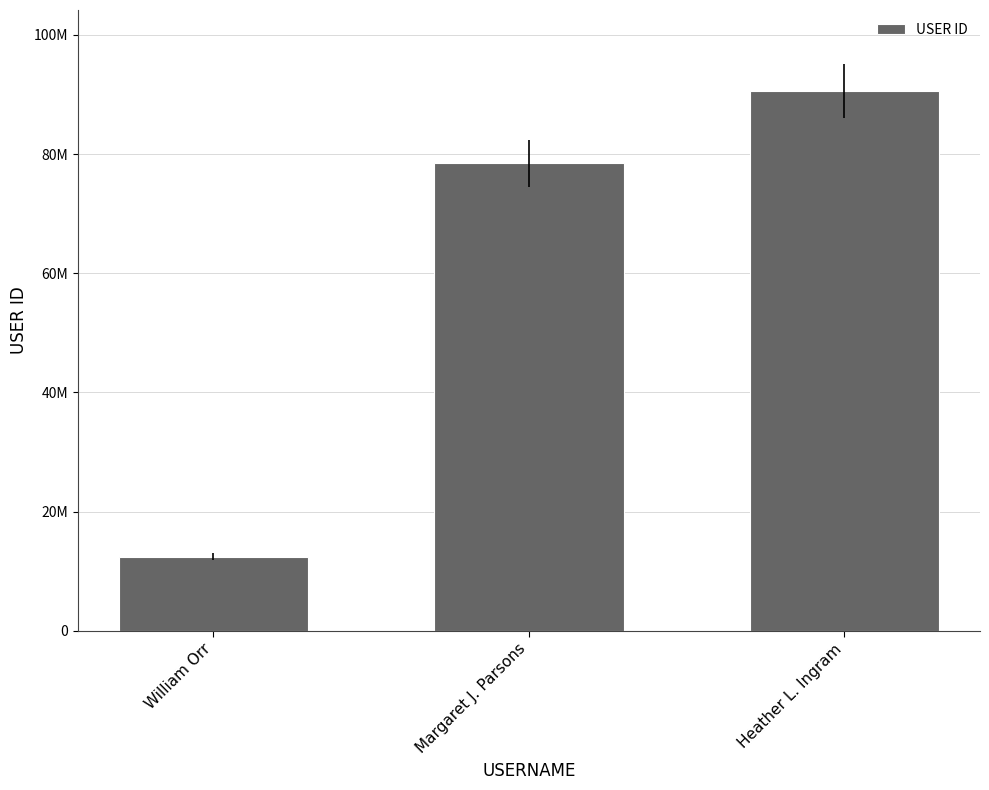

Count the values in the range 12457609 to 90573478.

3